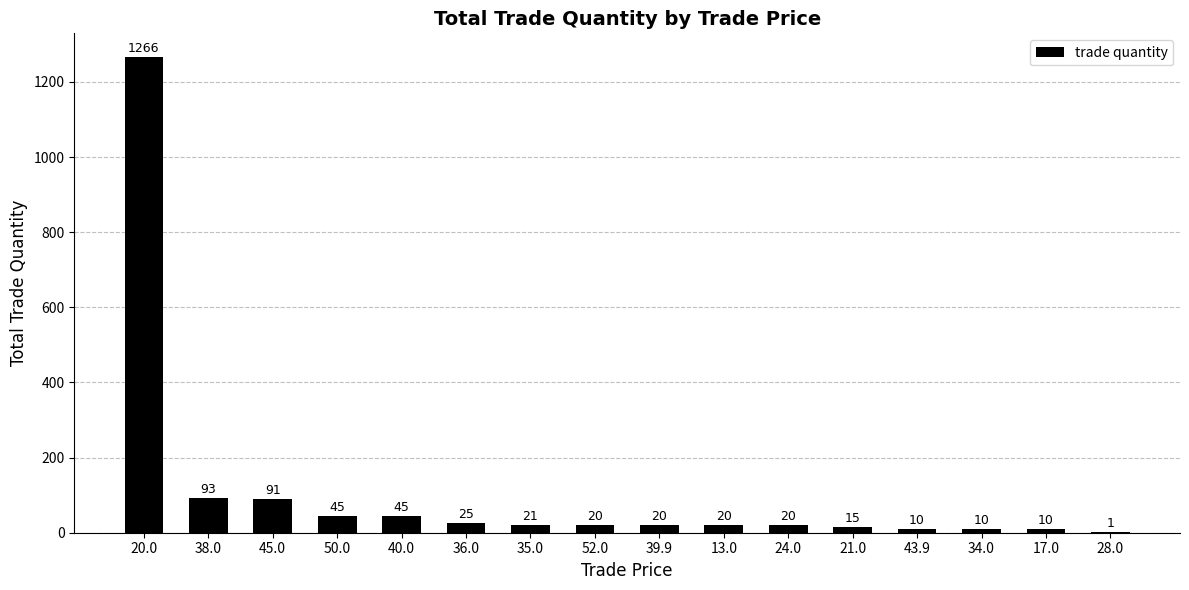

What is the sum of all values?

1712